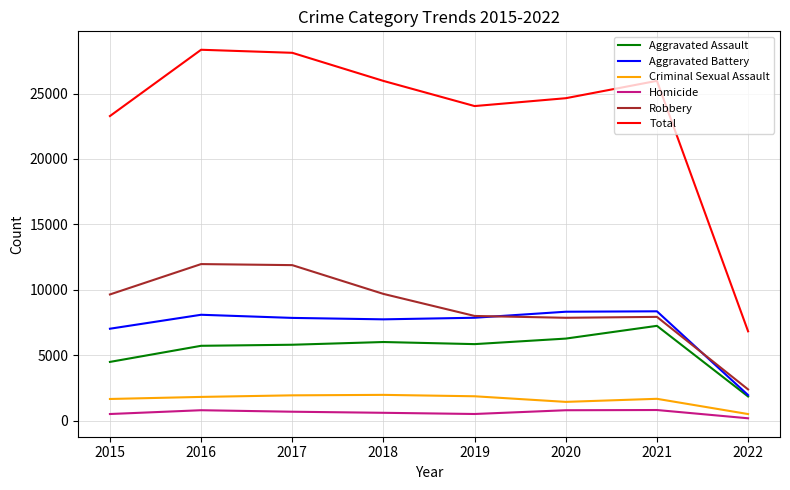

What is the sum of all Aggravated Battery values?

57149